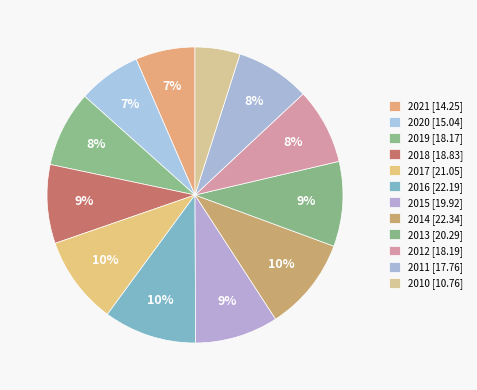

To the nearest percent, what is the difference between the largest and smallest slice percentages?

5%